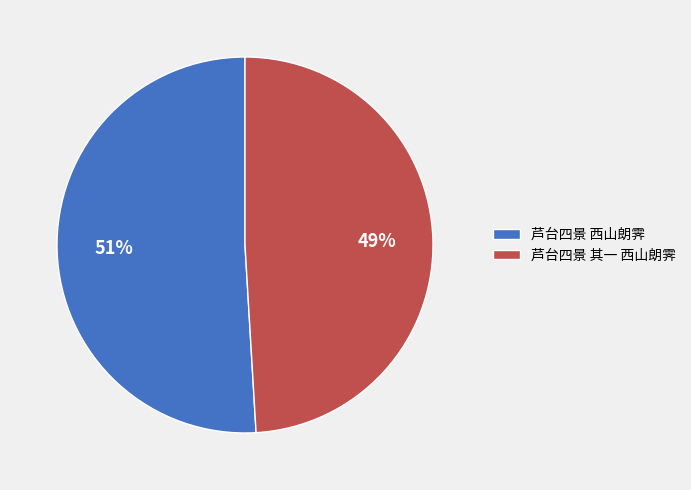

The 芦台四景 其一 西山朗霁 slice represents 44% of the pie. True or false?

False